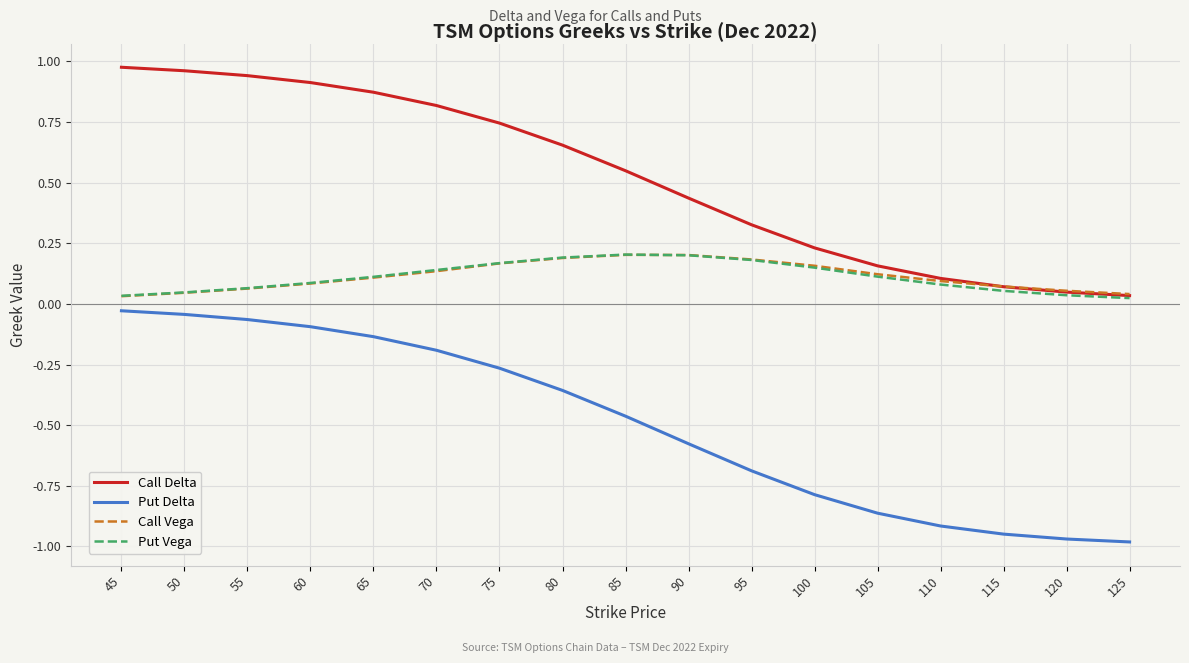

What are all the series names shown in the legend?

Call Delta, Put Delta, Call Vega, Put Vega